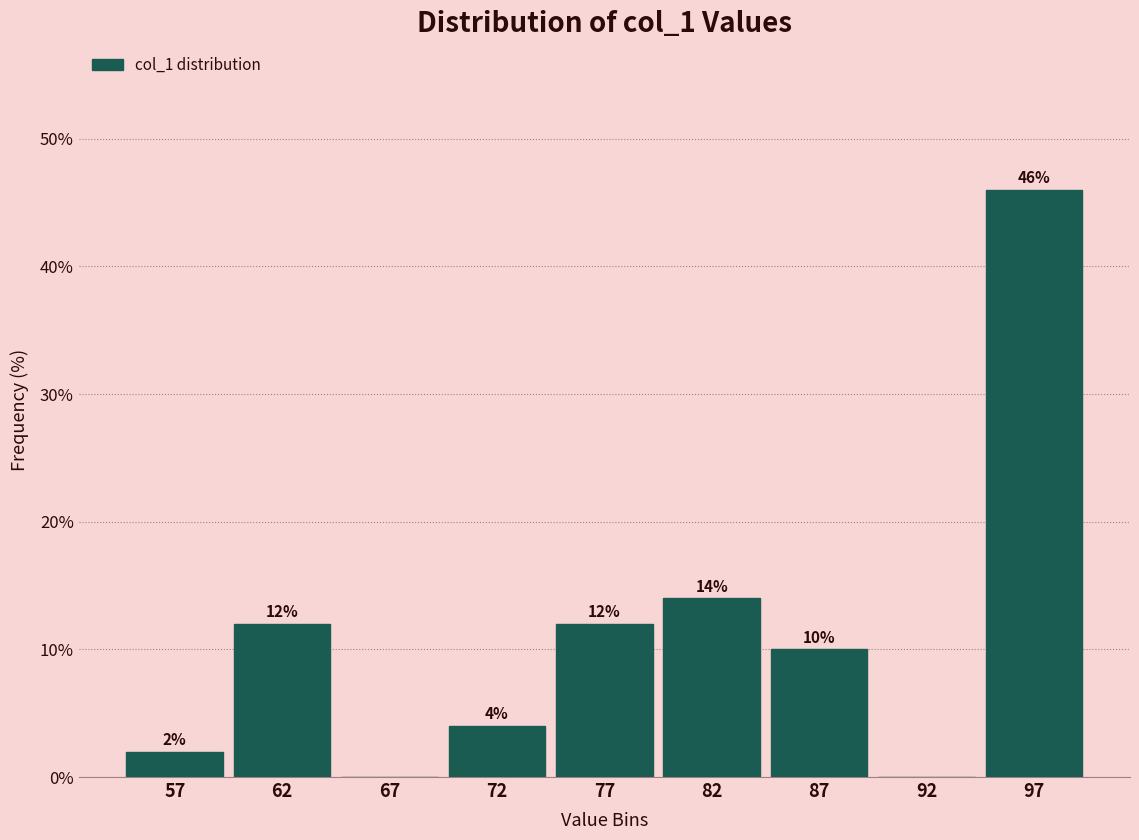

Reading left to right, list all the values displayed in this chart.

57=2.0	62=12.0	67=0.0	72=4.0	77=12.0	82=14.0	87=10.0	92=0.0	97=46.0